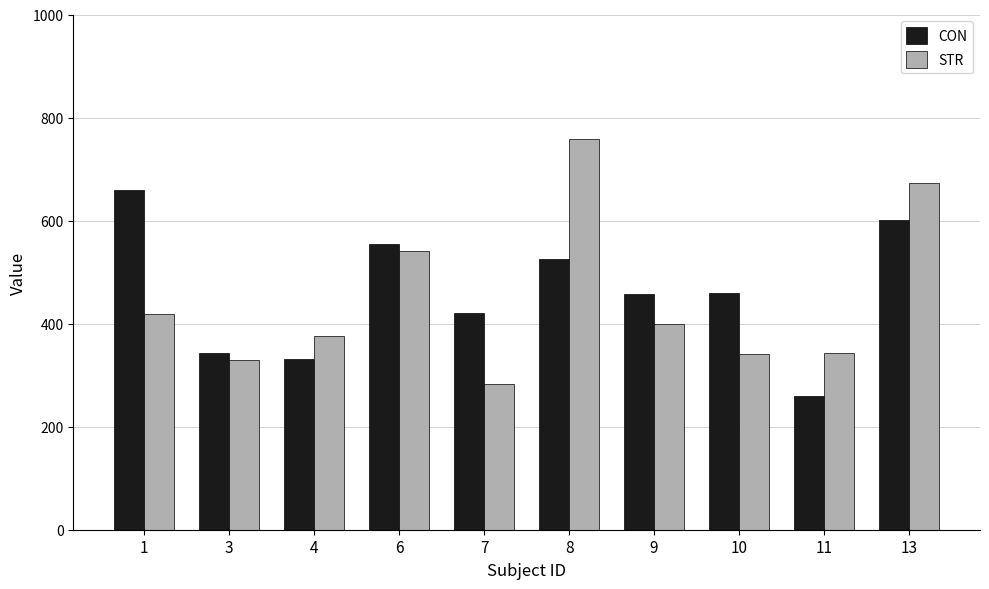

Which series changed the most between 7 and 10?

STR